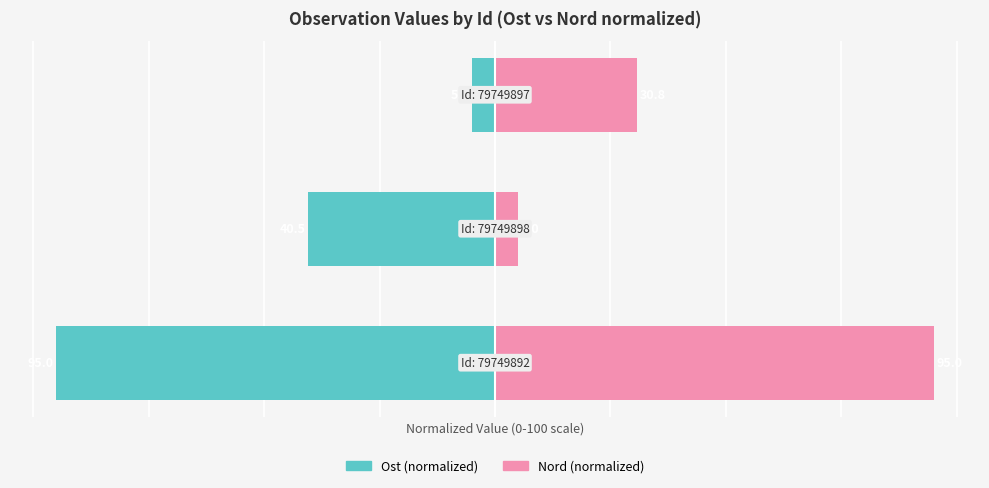

Reading left to right, transcribe all the data shown in this chart.

Ost (normalized): 0=-95.0	1=-40.5	2=-5.0
Nord (normalized): 0=95.0	1=5.0	2=30.8